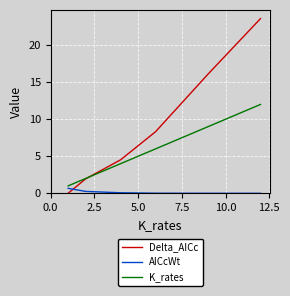

Which series has the widest spread of values?

Delta_AICc